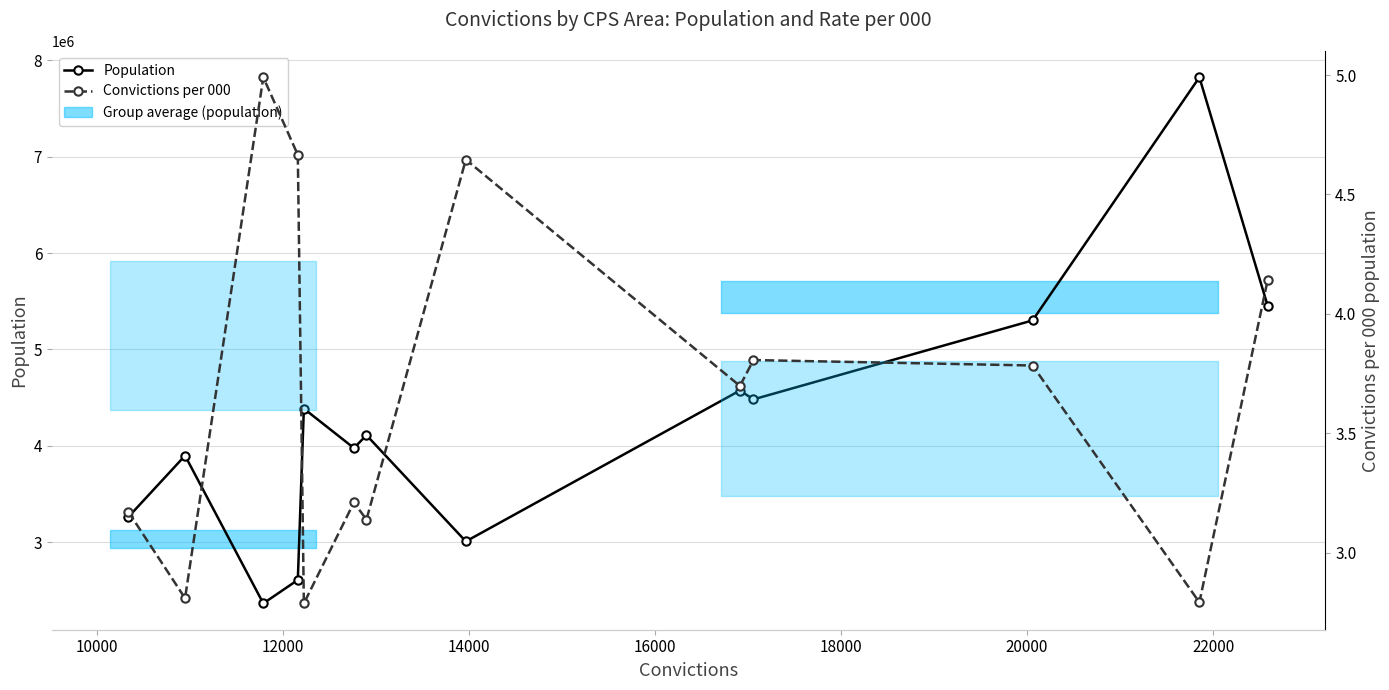

How many values in the Population series are below 4109500?

6